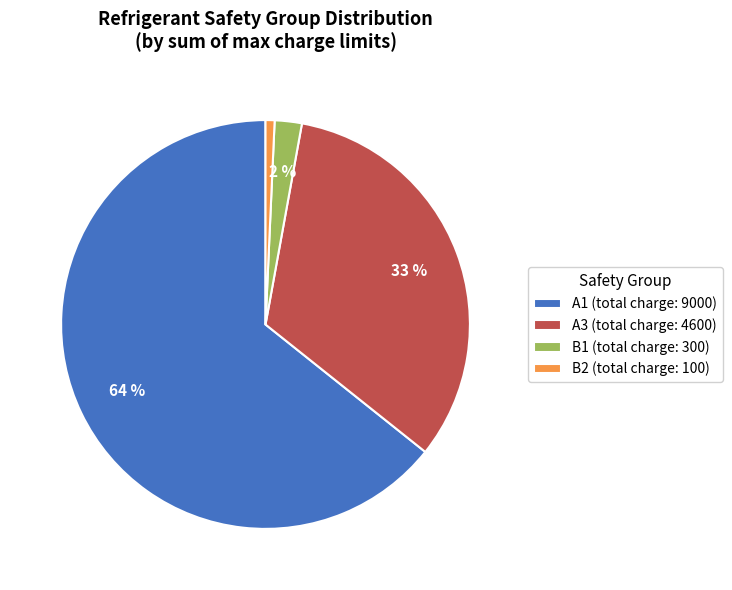

Count the number of slices in the pie.

4